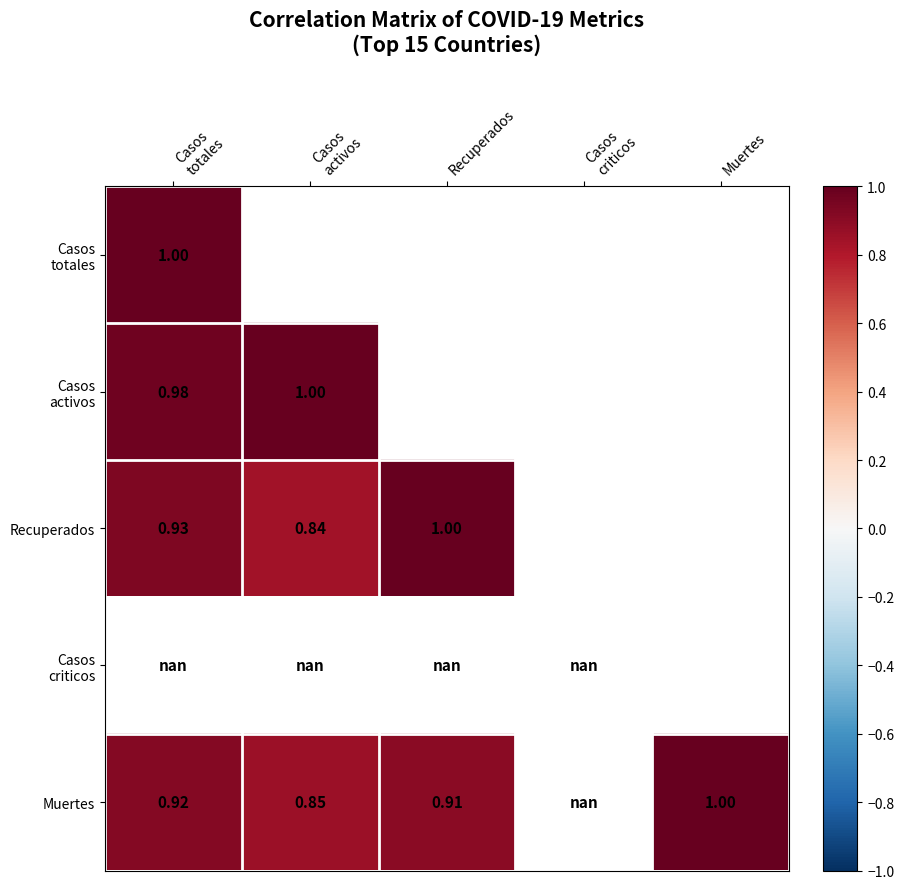

At which label does Casos activos reach its minimum?

Casos totales